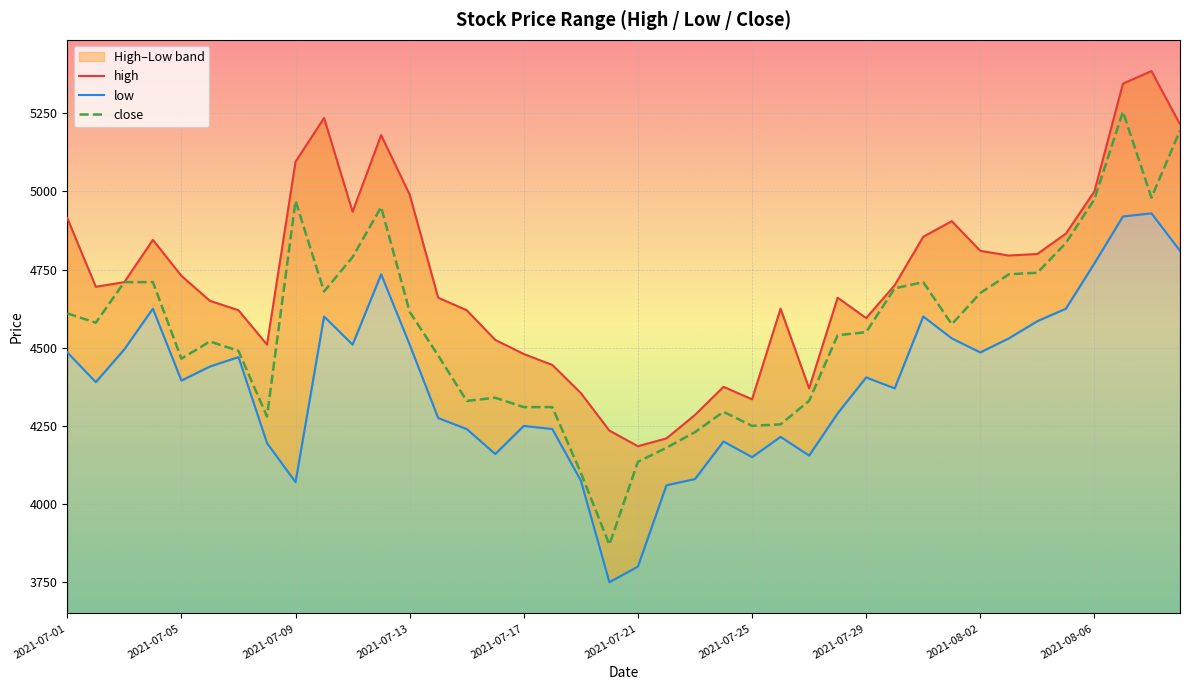

Which category has the highest value in the high series?

38